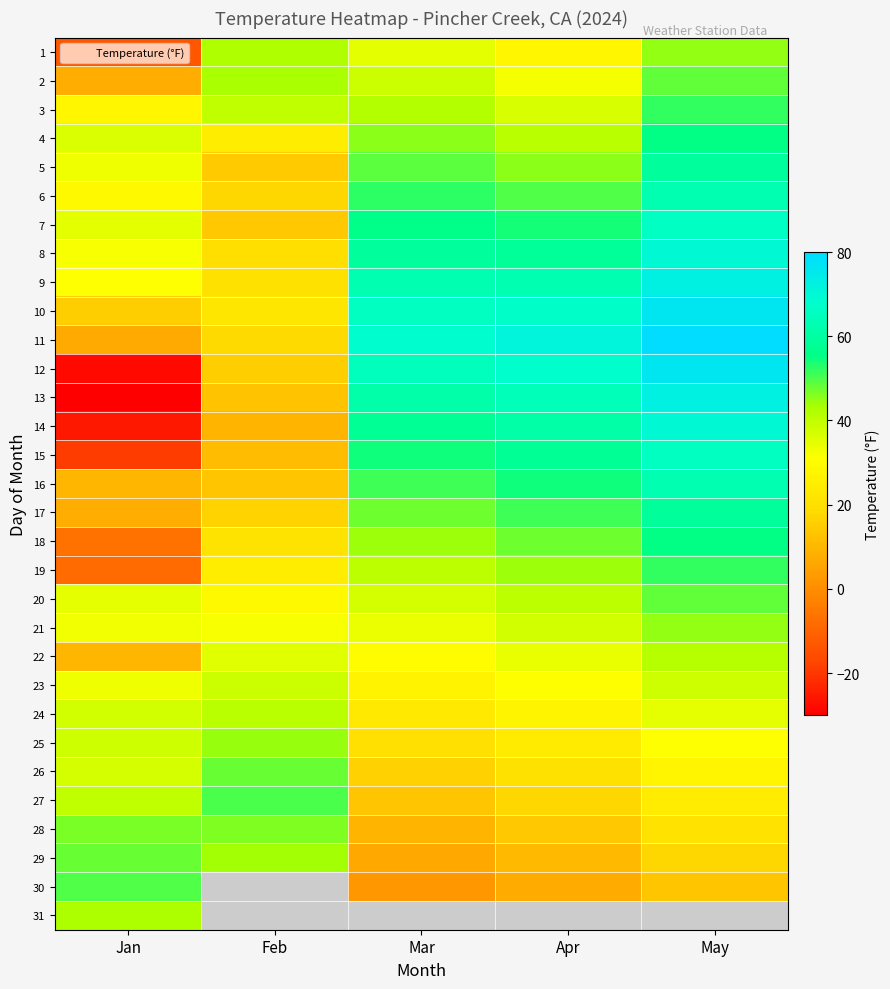

Rank the categories by 22 value from highest to lowest.

May, Feb, Apr, Mar, Jan